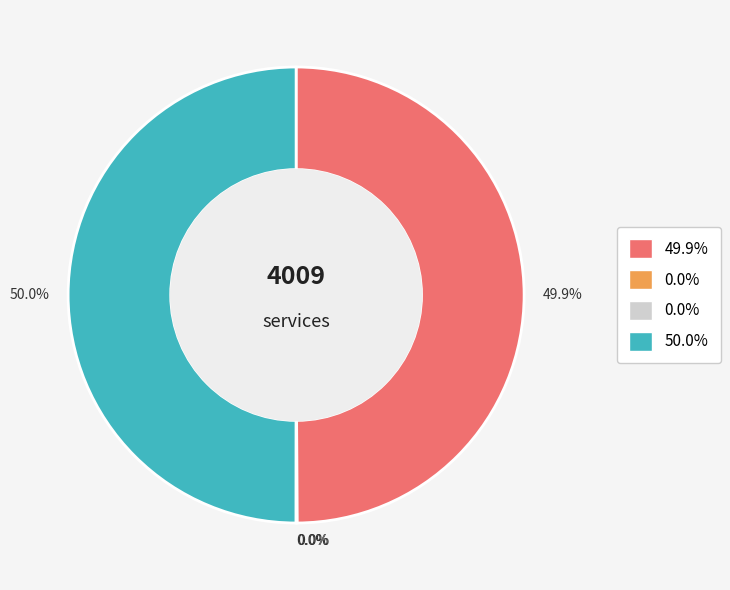

To the nearest percent, what is the difference between the largest and smallest slice percentages?

50%